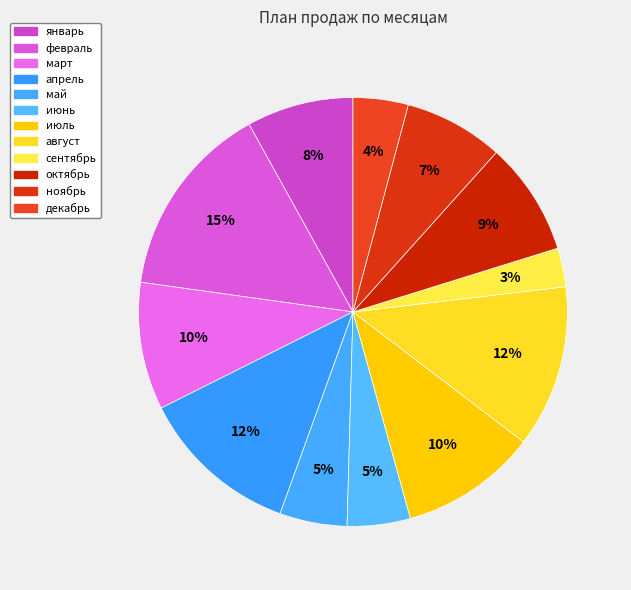

How many slices are in this pie chart?

12